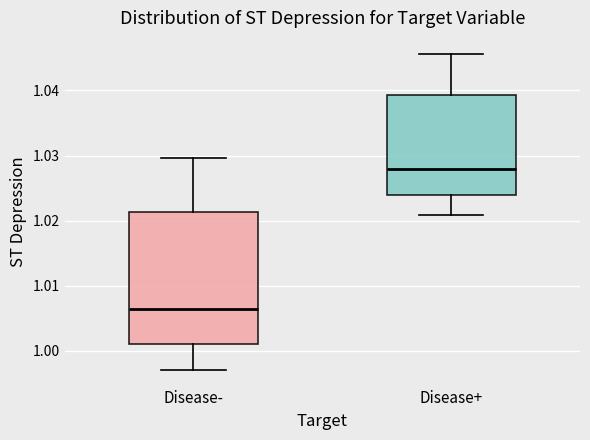

Reading left to right, read every box against the y-axis: the position of its median line, the range the box covers, and the ends of its whiskers. The values are not printed on the chart, so give them approximately, as read against the axis.

Disease-: median 1.006, box 1.001 to 1.021, whiskers 0.997 to 1.030
Disease+: median 1.028, box 1.024 to 1.039, whiskers 1.021 to 1.046